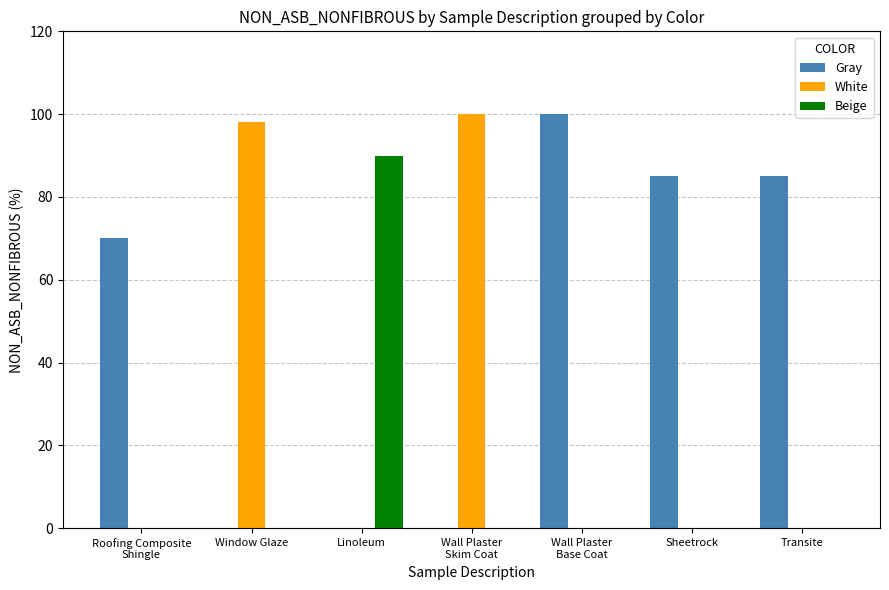

Reading right to left, extract all data points from this chart.

Gray: Transite=85	Sheetrock=85	Wall Plaster
Base Coat=100	Wall Plaster
Skim Coat=0	Linoleum=0	Window Glaze=0	Roofing Composite
Shingle=70
White: Transite=0	Sheetrock=0	Wall Plaster
Base Coat=0	Wall Plaster
Skim Coat=100	Linoleum=0	Window Glaze=98	Roofing Composite
Shingle=0
Beige: Transite=0	Sheetrock=0	Wall Plaster
Base Coat=0	Wall Plaster
Skim Coat=0	Linoleum=90	Window Glaze=0	Roofing Composite
Shingle=0